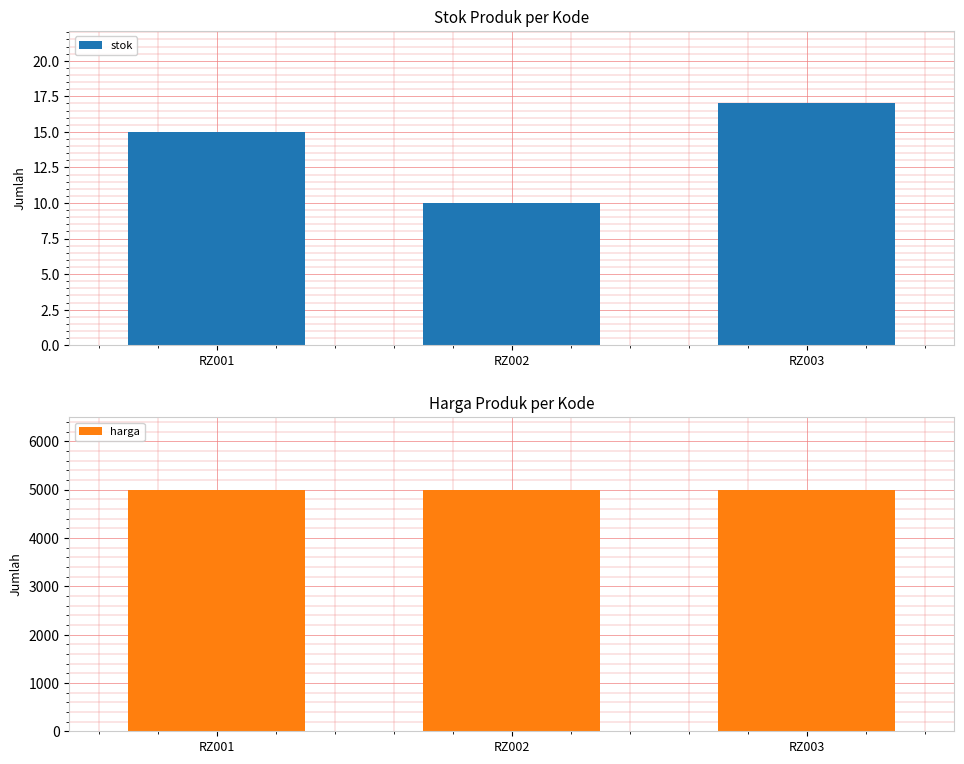

What is the average value of the stok series?

14